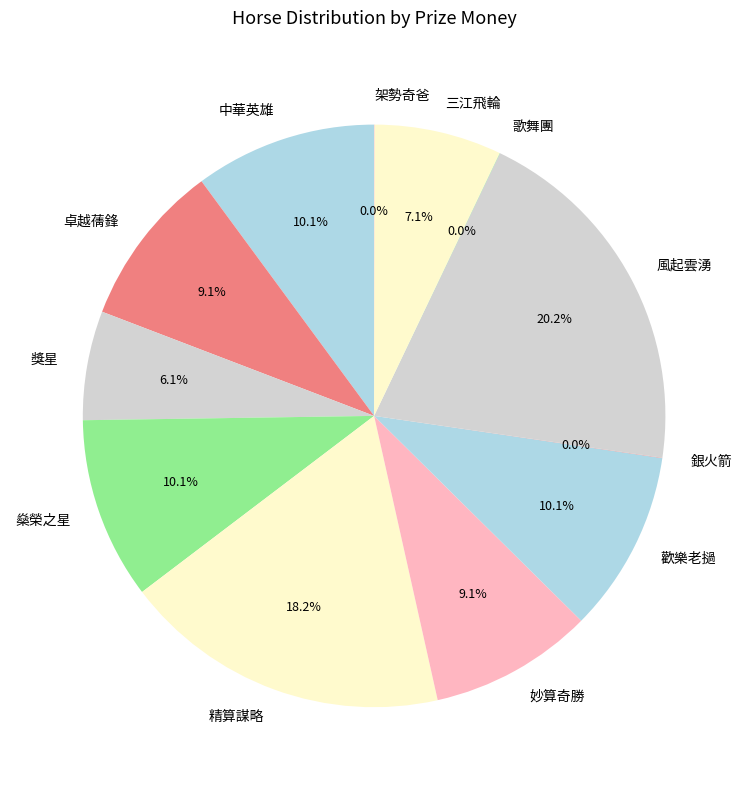

Is 三江飛輪 the majority of the pie?

No